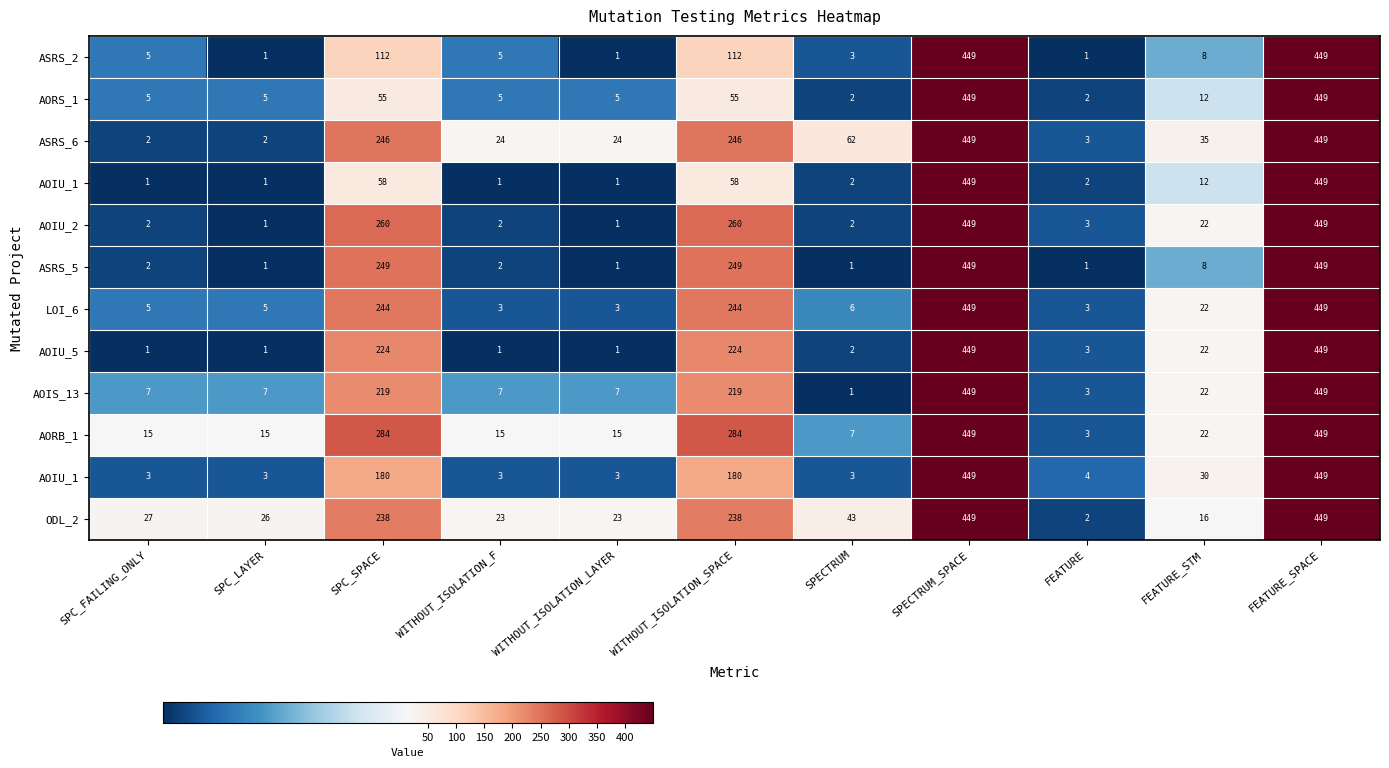

How many data points does each series have?

11